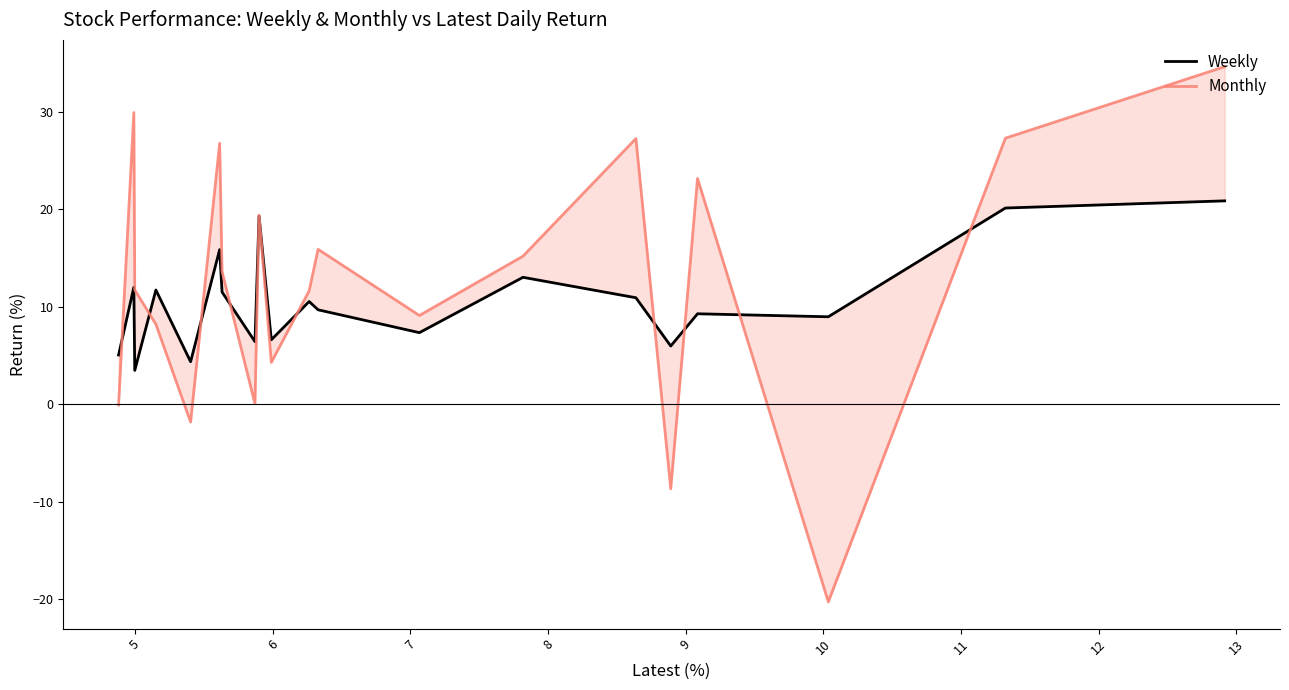

Count the number of data series in this chart.

2